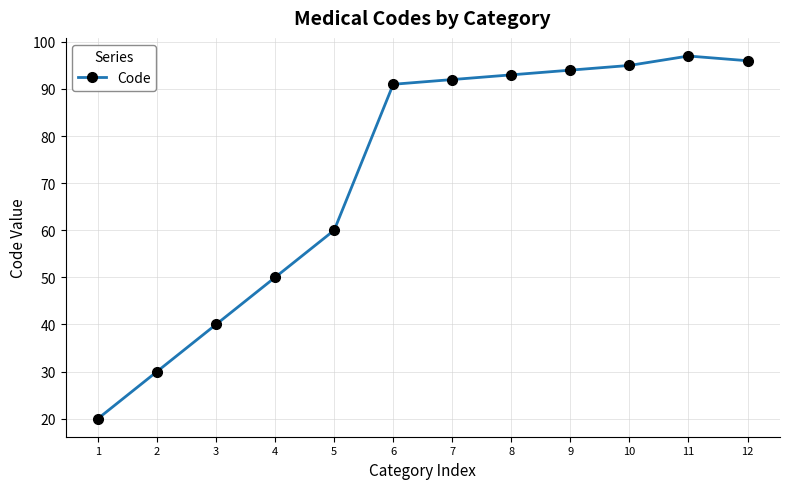

What is the difference between the maximum and second lowest values?

67